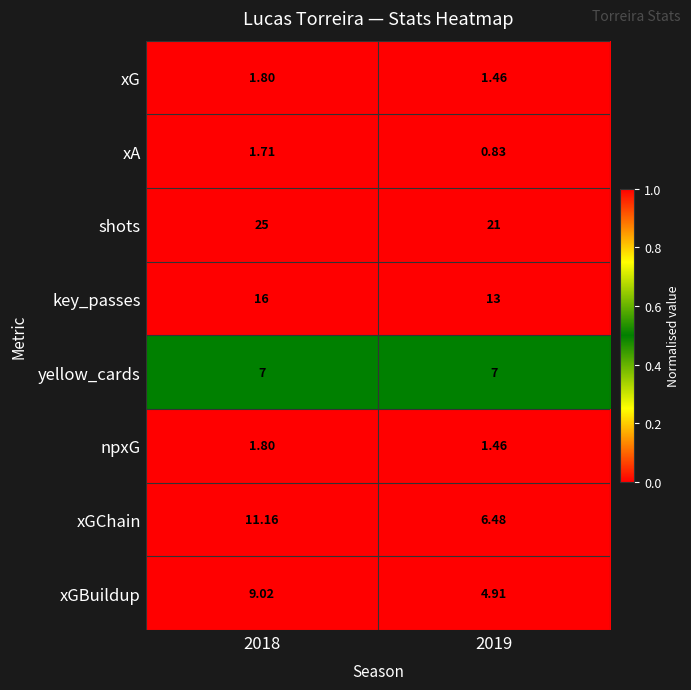

Which series has the largest total across all categories?

shots